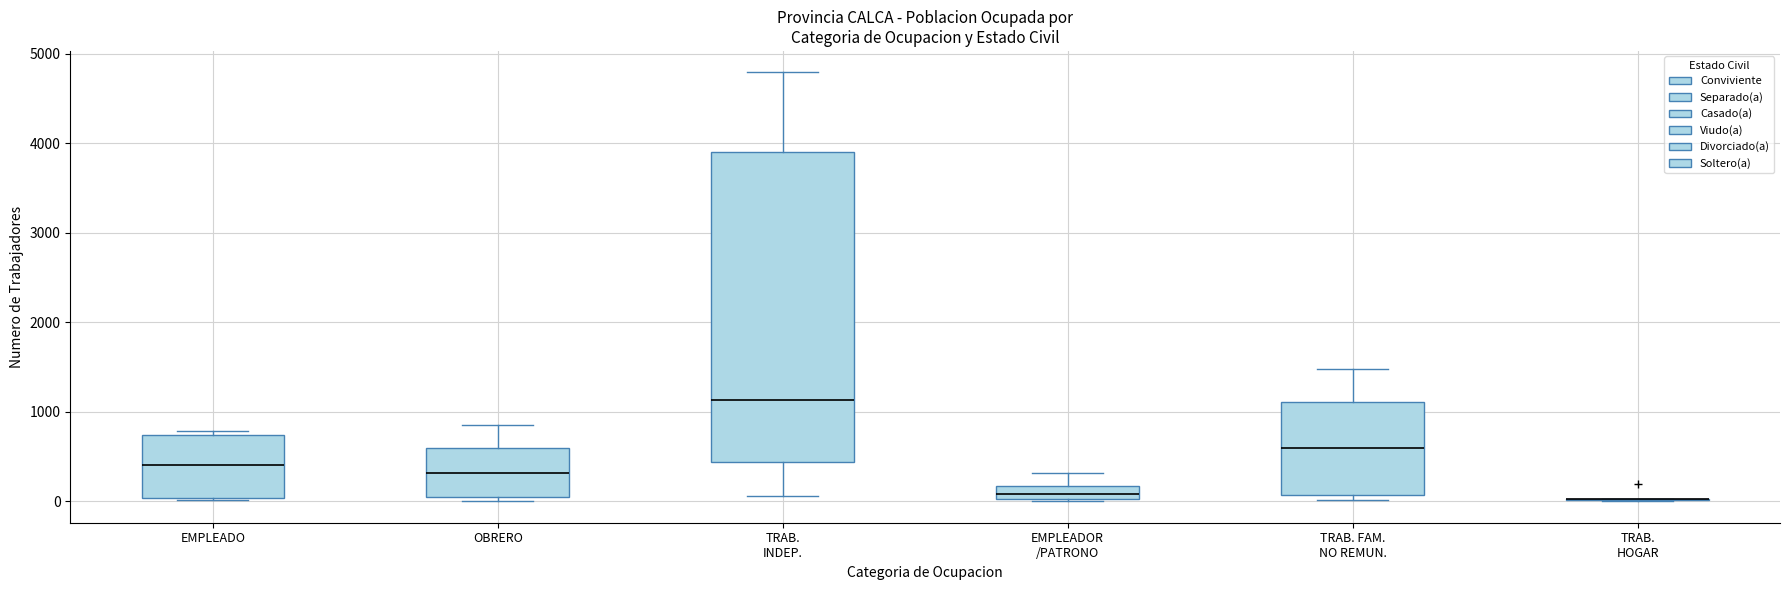

Where is the upper edge of the box for OBRERO on the y-axis? The values are not printed on the chart, so give them approximately, as read against the axis.

600